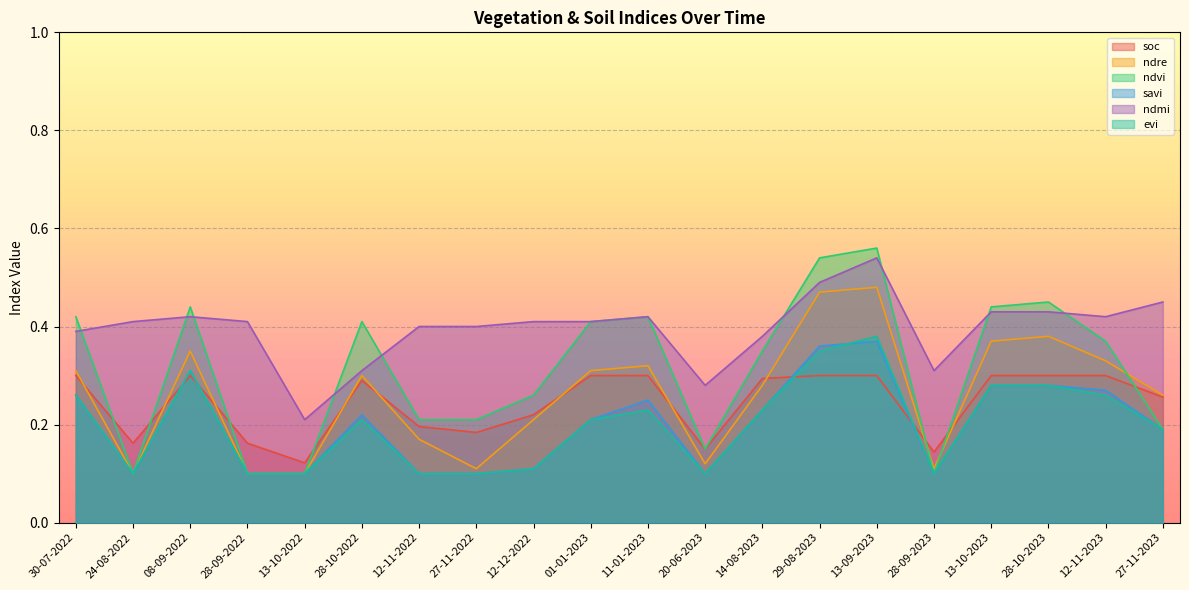

True or false: ndvi and soc intersect in this chart.

True